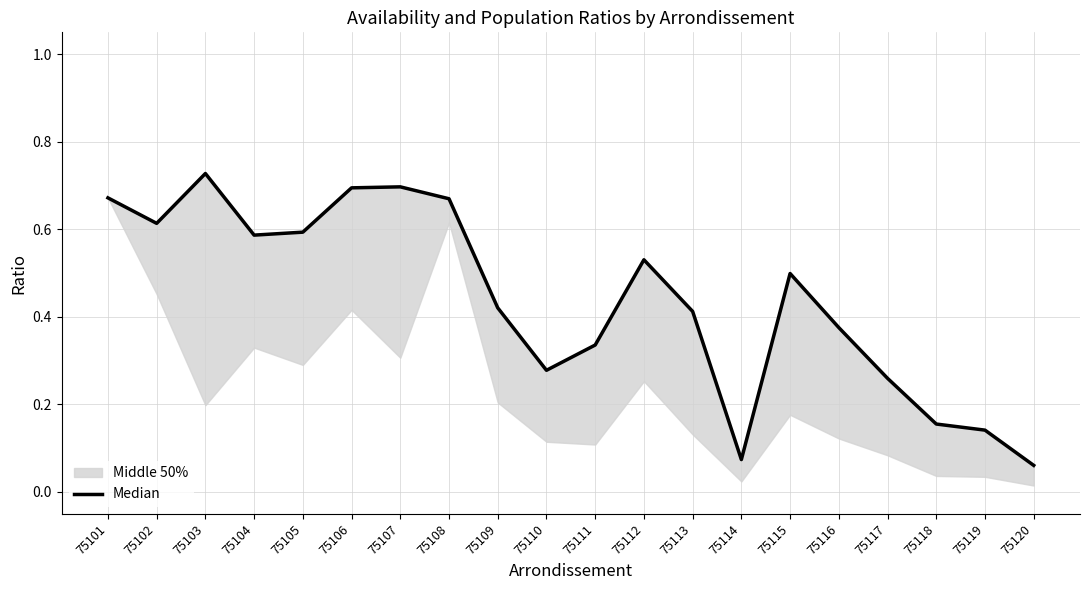

Is it true that the value at 75108 is 0.7?

True